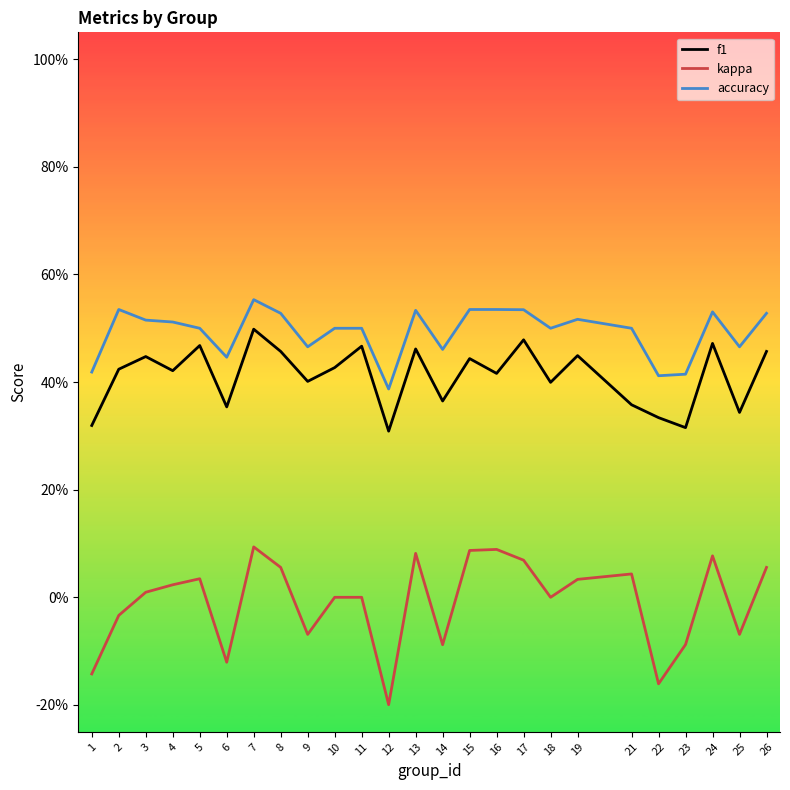

Does the chart have visible grid lines?

No